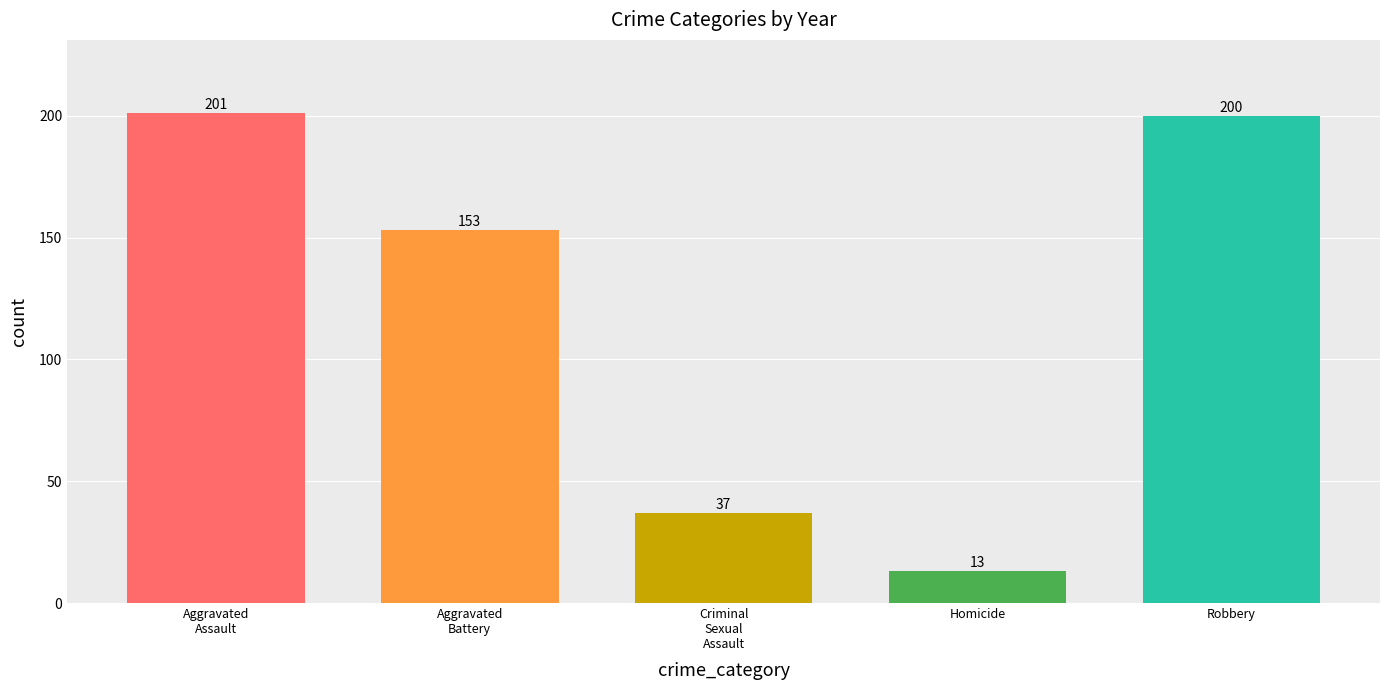

How many bars are there in total?

5